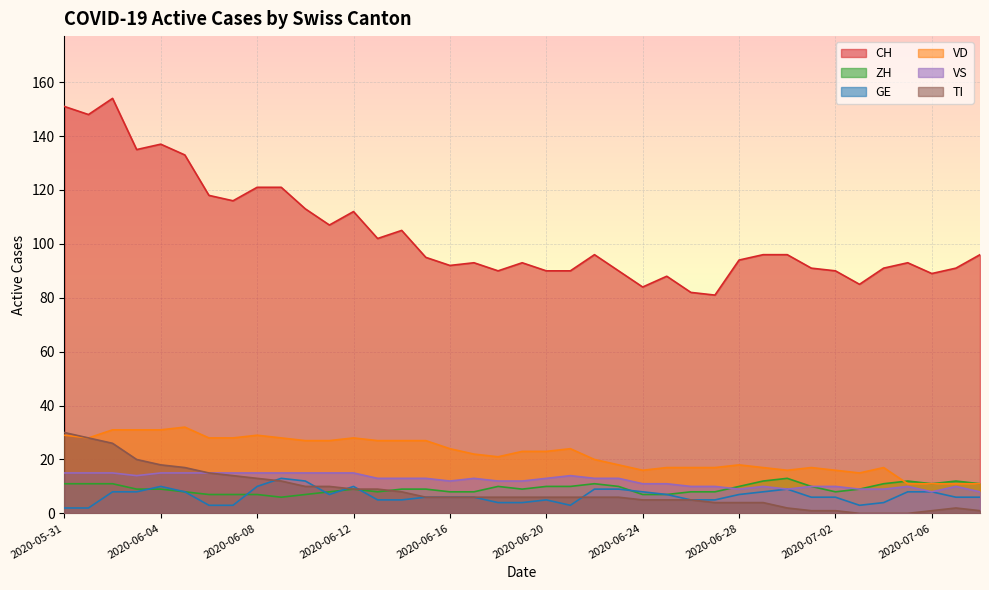

What is the label of the 4th point from the right?

2020-07-05